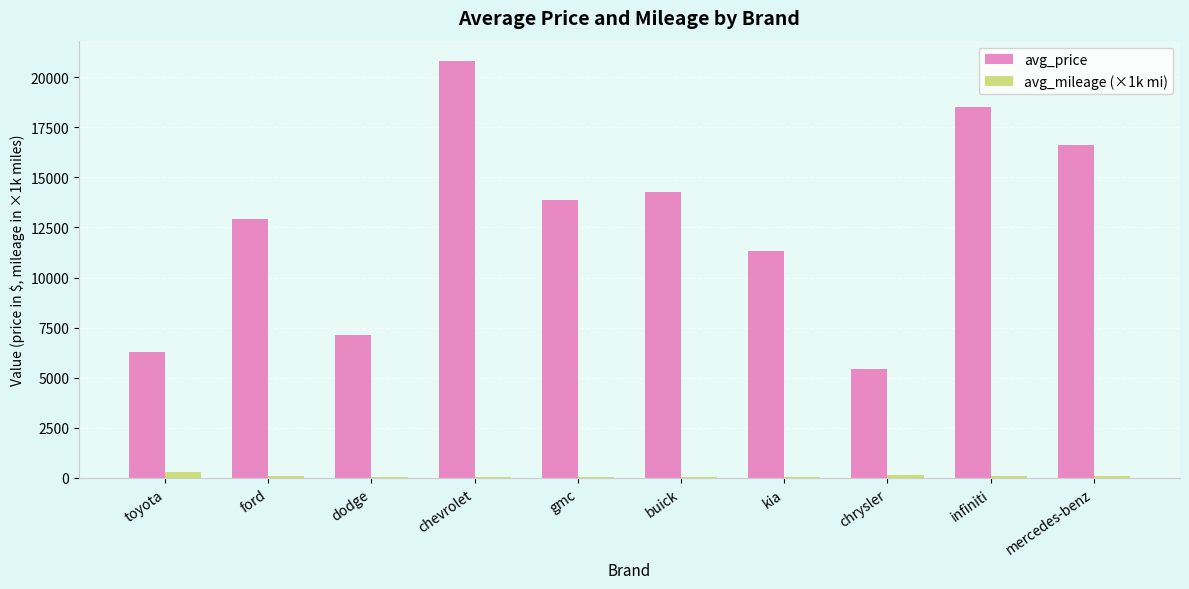

Between buick and mercedes-benz, which series saw the biggest shift?

avg_price